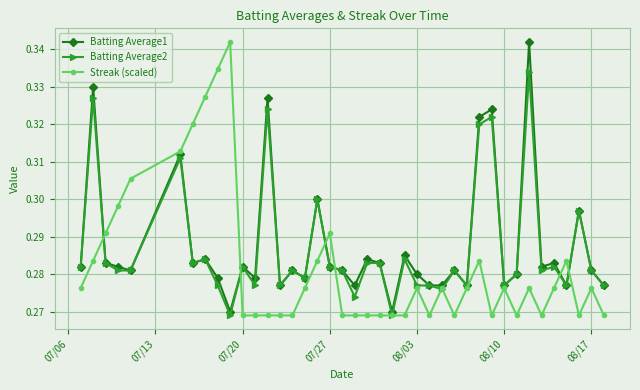

True or false: Streak (scaled) has more than 1 points higher than both neighbors.

True